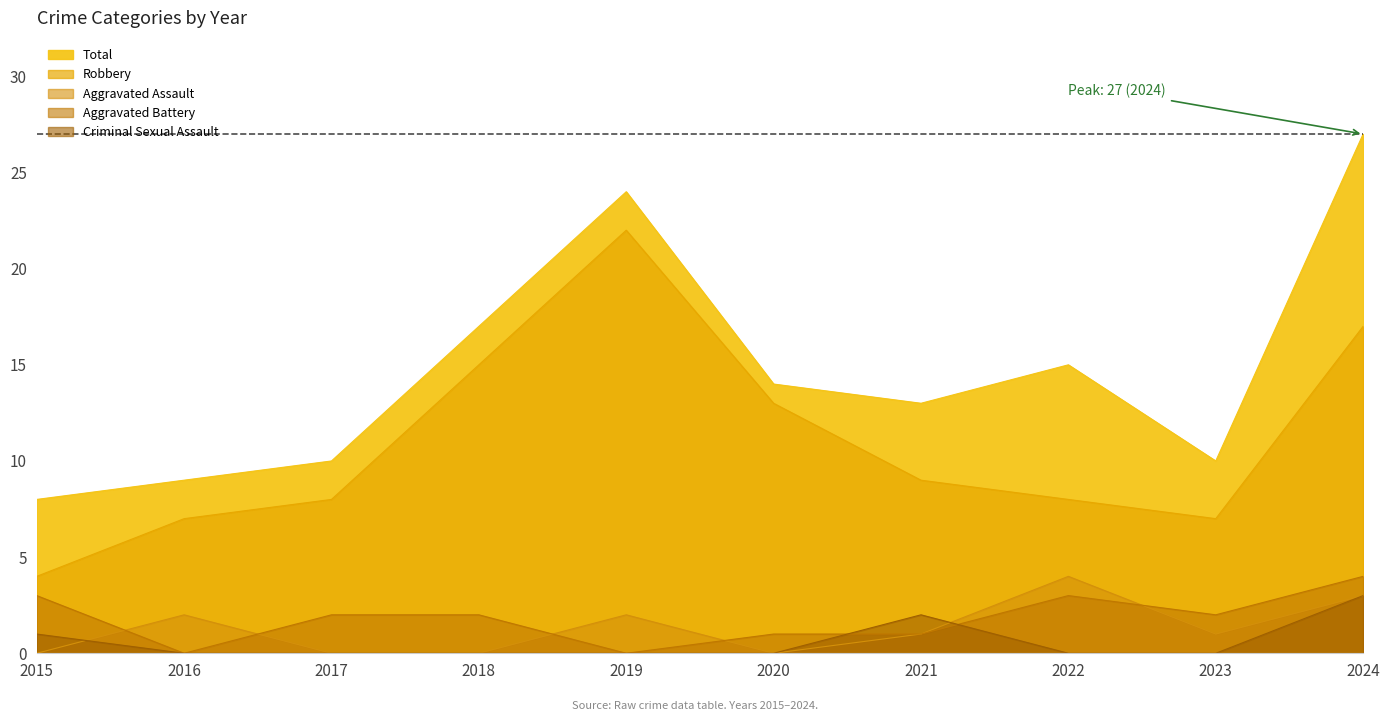

What is the sum of all Total values?

147